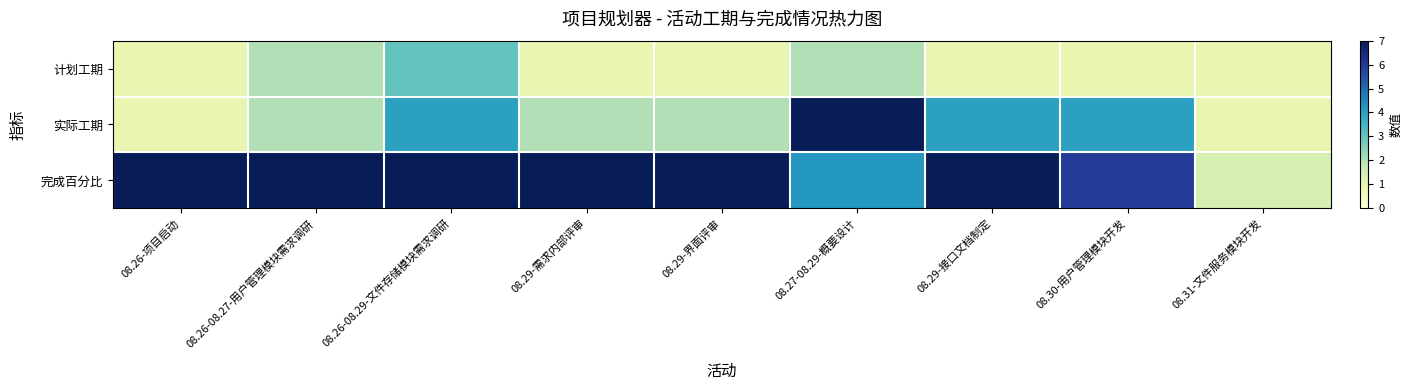

Which series has the largest range (max minus min)?

实际工期